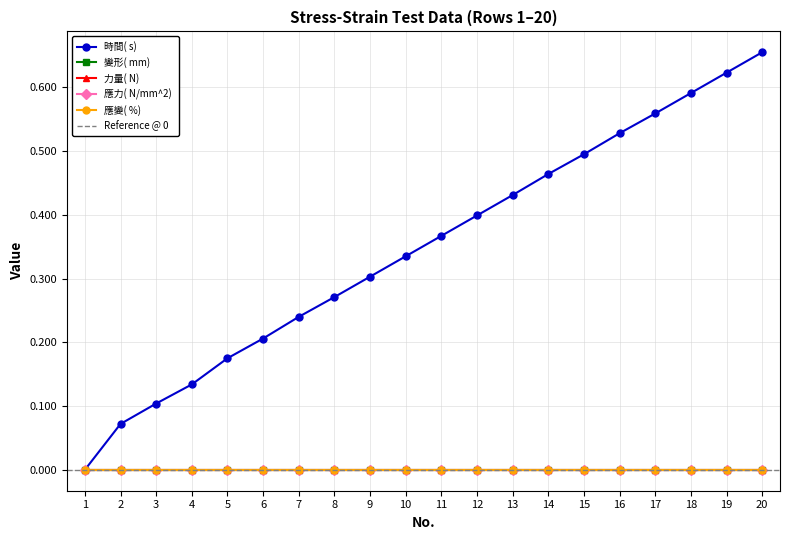

Which series has the widest spread of values?

時間( s) 